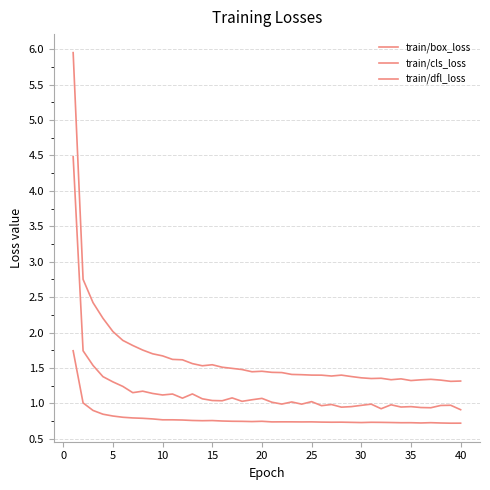

Reading left to right, what are all the values shown in this chart?

train/box_loss: 4.5	1.7	1.5	1.4	1.3	1.2	1.2	1.2	1.1	1.1	1.1	1.1	1.1	1.1	1.0	1.0	1.1	1.0	1.1	1.1	1.0	1.0	1.0	1.0	1.0	1.0	1.0	0.9	1.0	1.0	1.0	0.9	1.0	0.9	1.0	0.9	0.9	1.0	1.0	0.9
train/cls_loss: 5.9	2.8	2.4	2.2	2.0	1.9	1.8	1.8	1.7	1.7	1.6	1.6	1.6	1.5	1.5	1.5	1.5	1.5	1.4	1.5	1.4	1.4	1.4	1.4	1.4	1.4	1.4	1.4	1.4	1.4	1.4	1.4	1.3	1.3	1.3	1.3	1.3	1.3	1.3	1.3
train/dfl_loss: 1.7	1.0	0.9	0.8	0.8	0.8	0.8	0.8	0.8	0.8	0.8	0.8	0.8	0.8	0.8	0.8	0.7	0.7	0.7	0.7	0.7	0.7	0.7	0.7	0.7	0.7	0.7	0.7	0.7	0.7	0.7	0.7	0.7	0.7	0.7	0.7	0.7	0.7	0.7	0.7